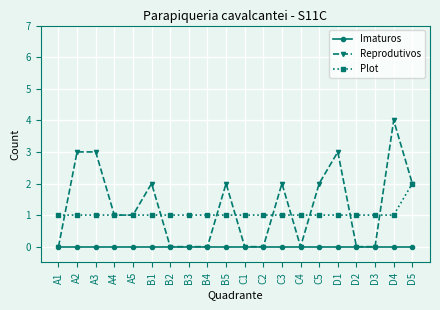

Rank the series by their average value, from highest to lowest.

Reprodutivos, Plot, Imaturos